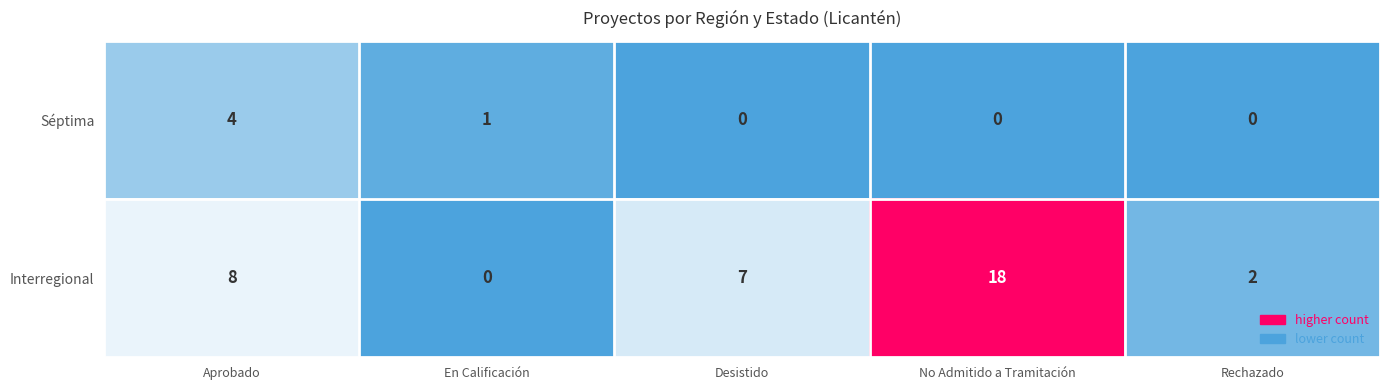

At which category is the sum across all series the highest?

No Admitido a Tramitación